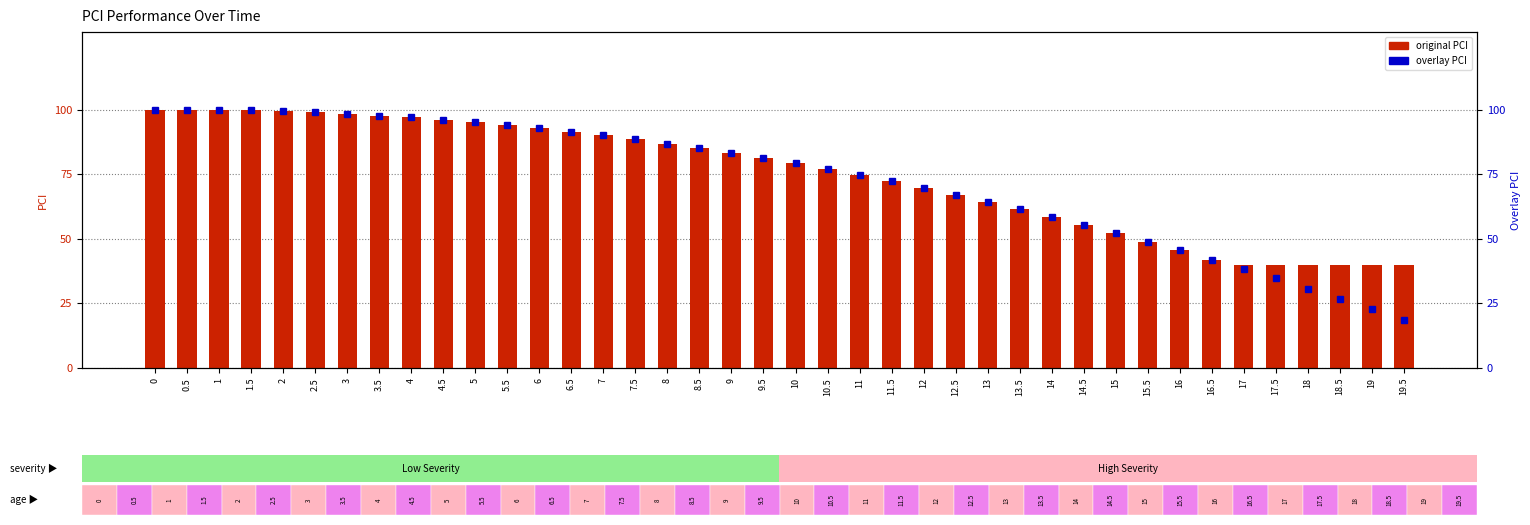

Read the original PCI value at 6.

92.7